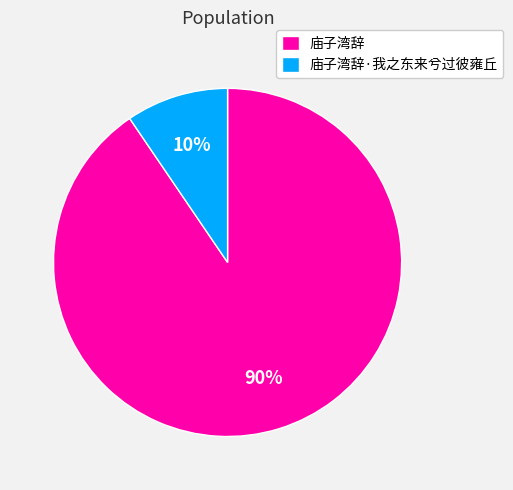

To the nearest percent, what percentage of the pie is 庙子湾辞·我之东来兮过彼雍丘?

10%